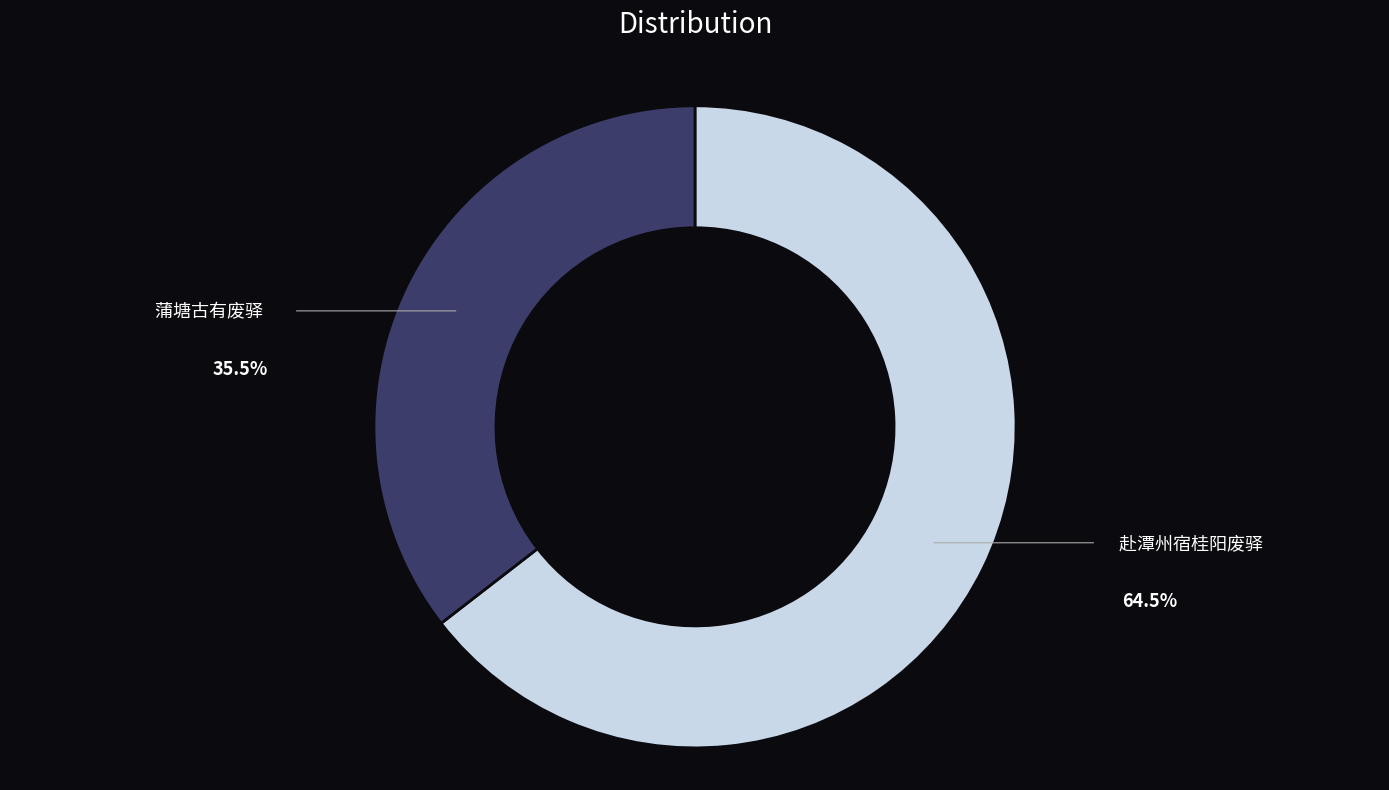

Count the number of slices in the pie.

2